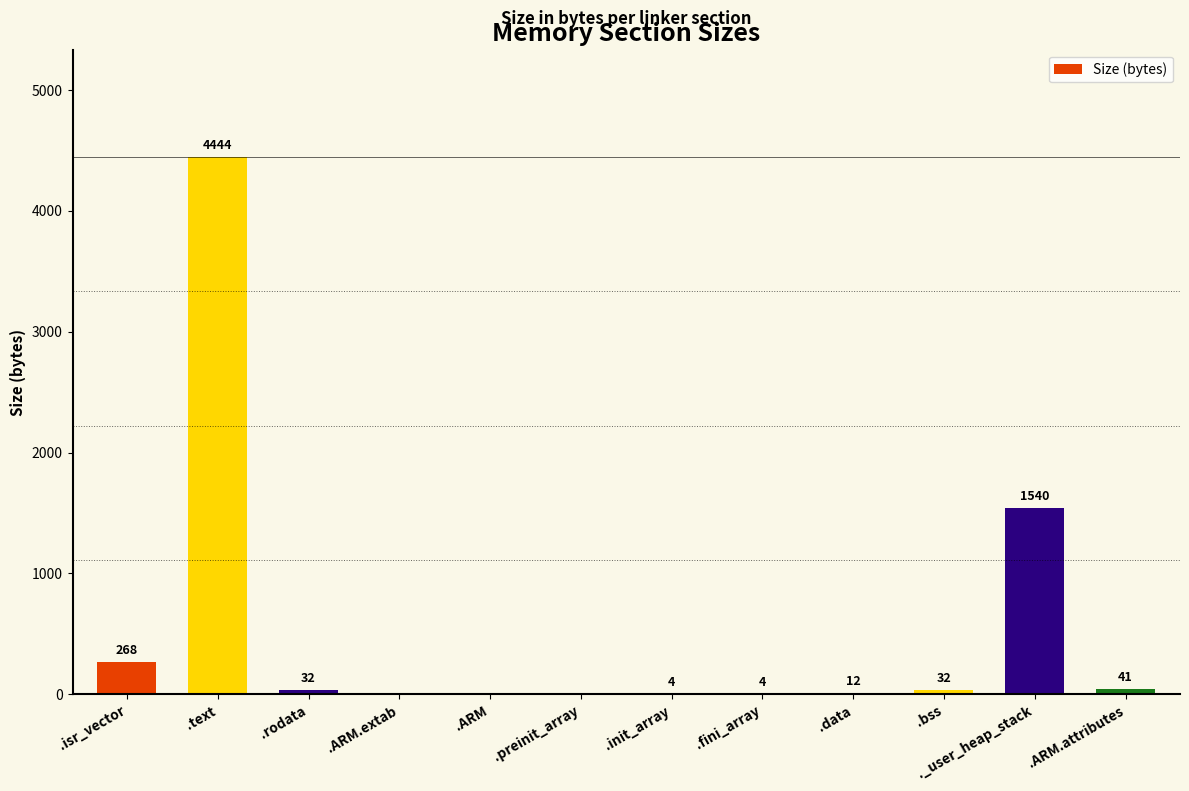

What is the change in value from .isr_vector to .preinit_array?

-268